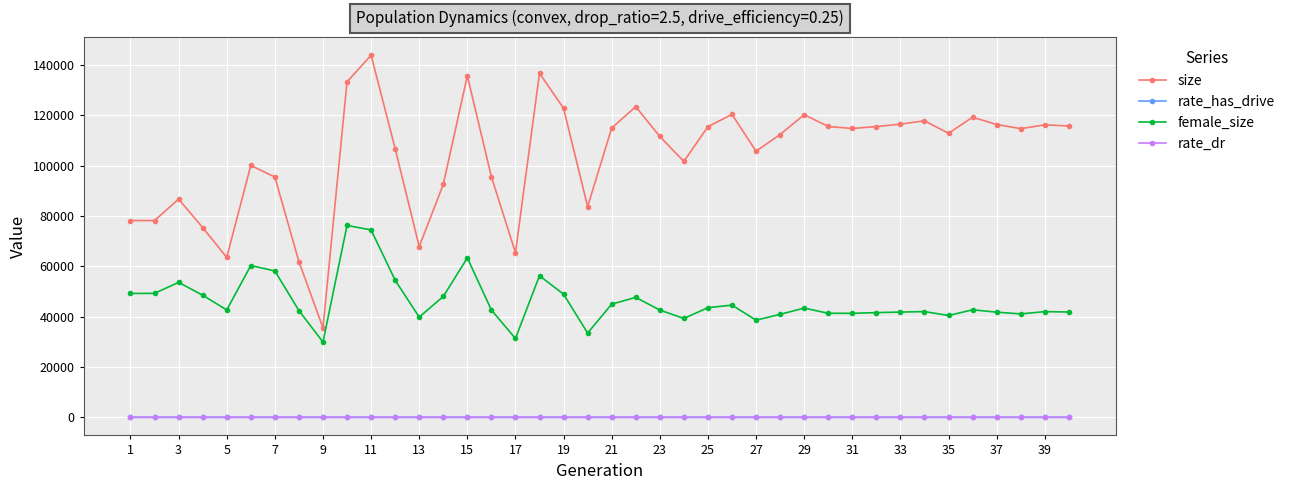

True or false: size and rate_dr cross at least once.

False